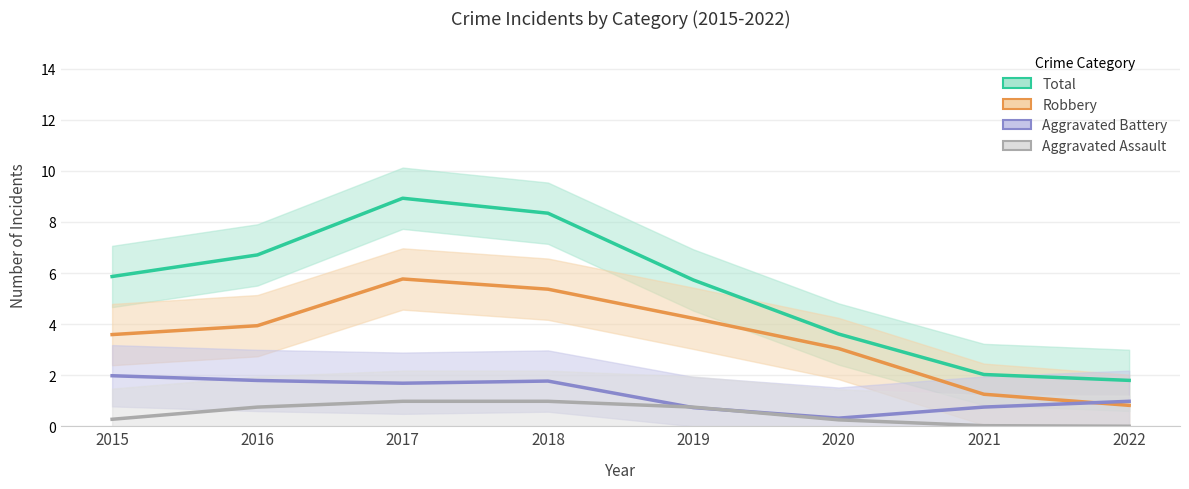

How many interior local peaks does the Robbery series have?

1